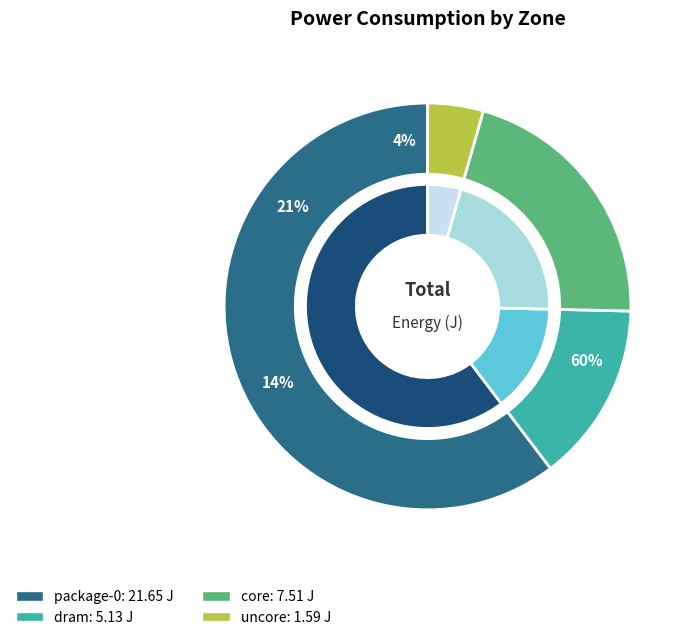

Rank the categories by value from lowest to highest.

uncore, dram, core, package-0